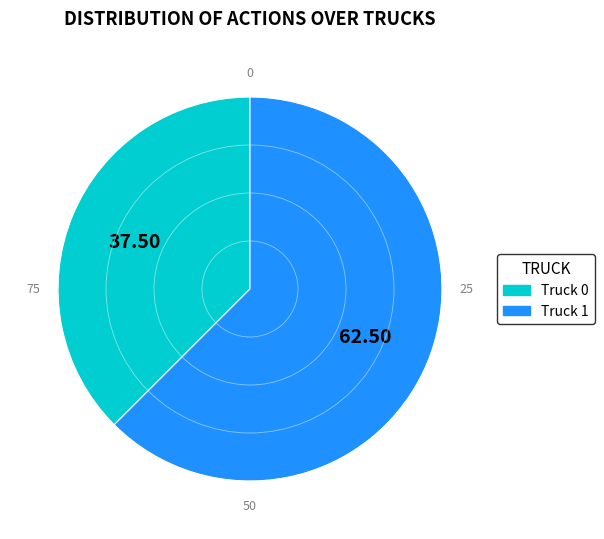

Rank the categories by value from highest to lowest.

Truck 1, Truck 0